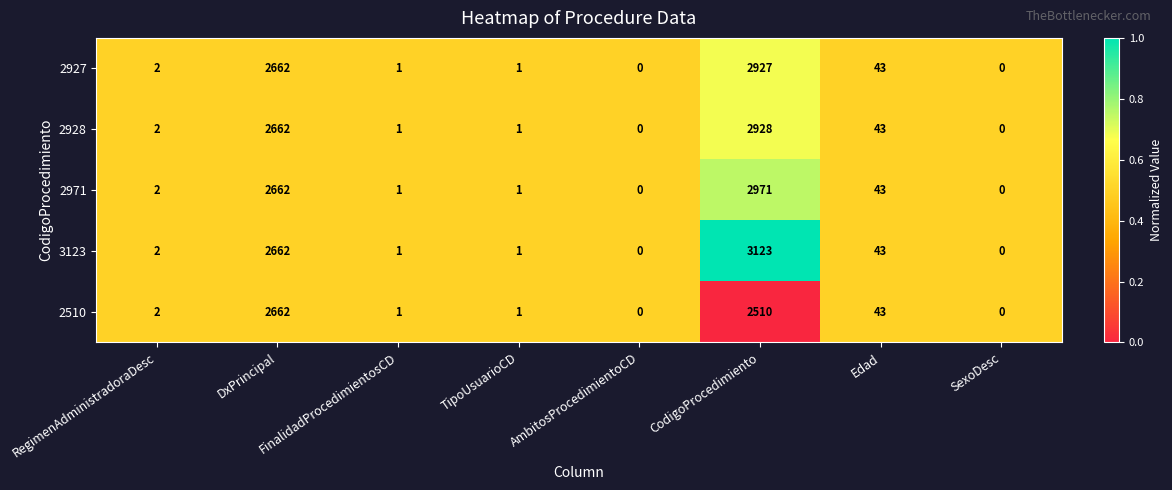

Which category has the highest value in the 3123 series?

CodigoProcedimiento